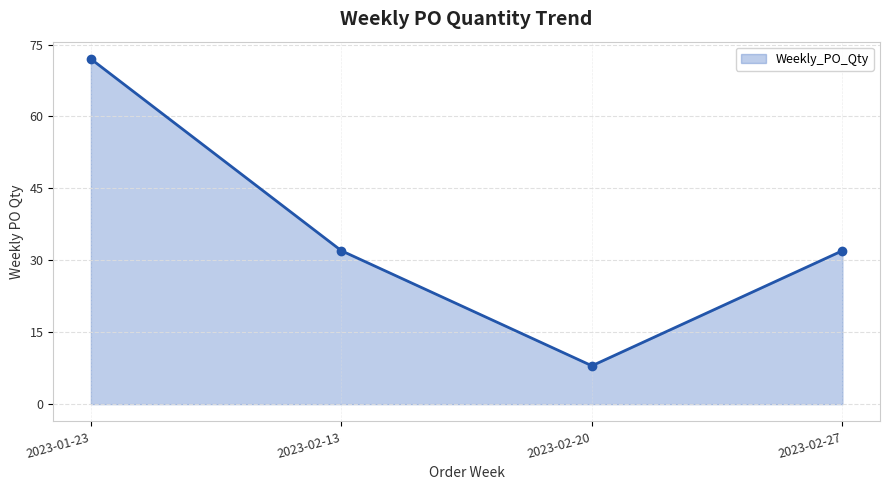

Reading left to right, transcribe all the data shown in this chart.

2023-01-23=72	2023-02-13=32	2023-02-20=8	2023-02-27=32